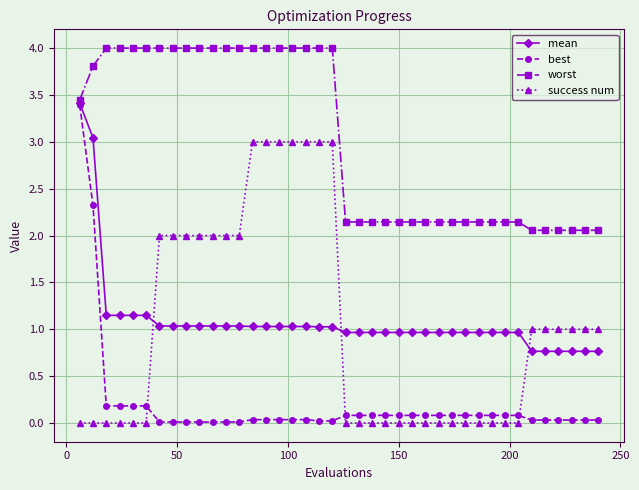

Which series has the largest total across all categories?

worst